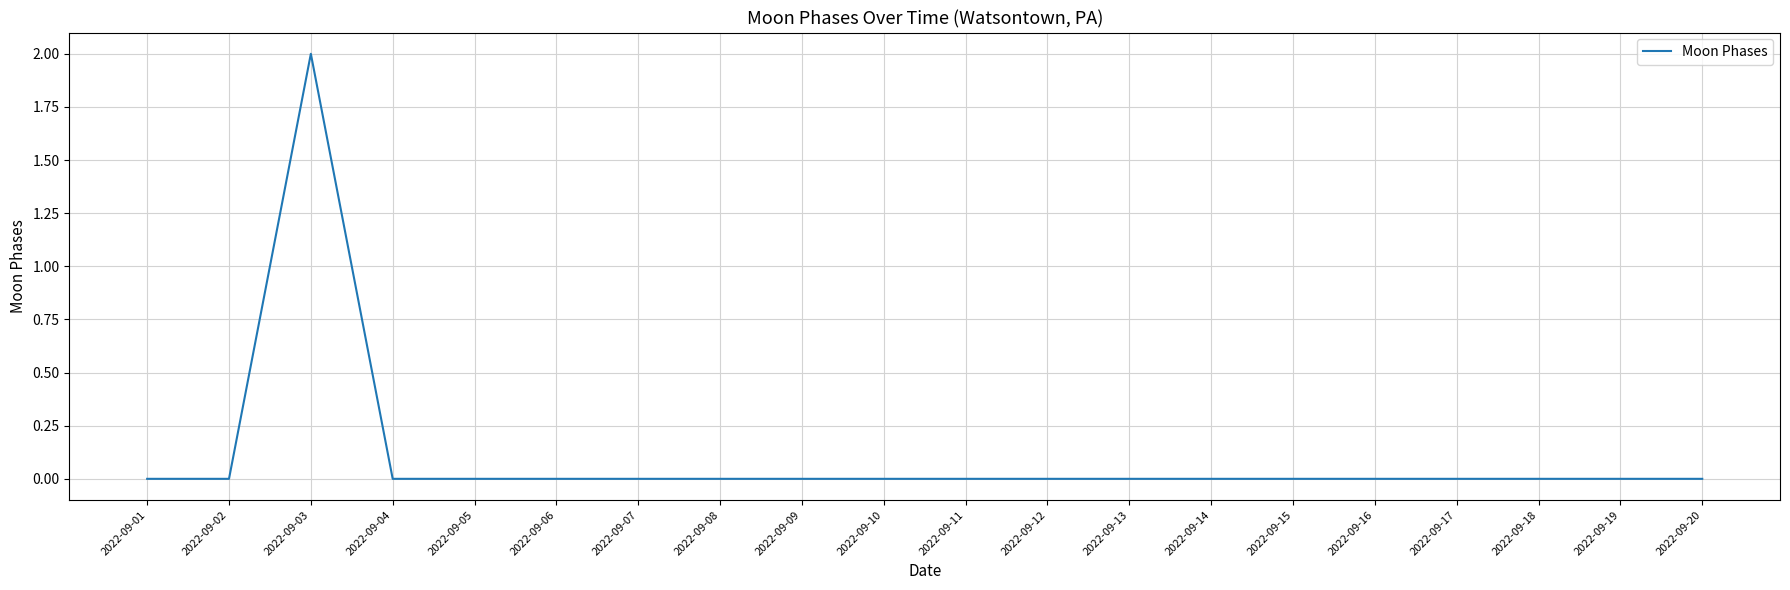

Is it true that the value at 2022-09-12 is -1?

False